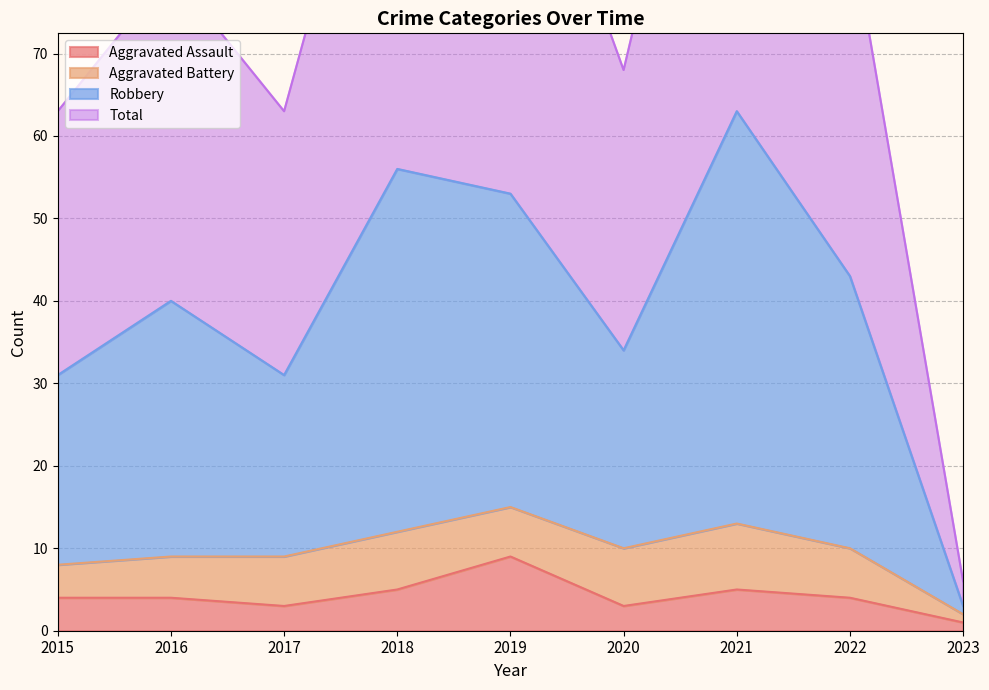

What is the approximate value of Robbery at 2022, to the nearest 5?

45